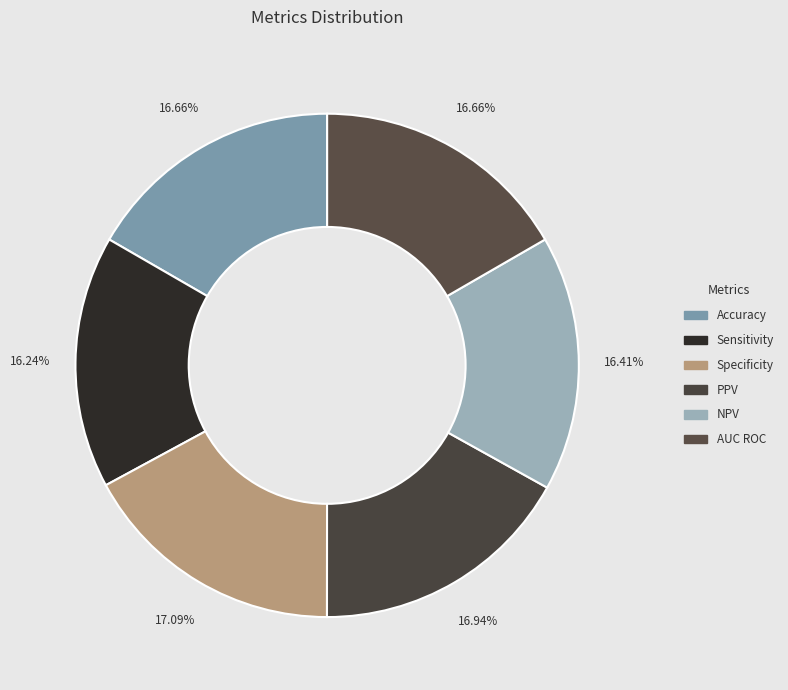

Is there a majority slice in this chart?

No